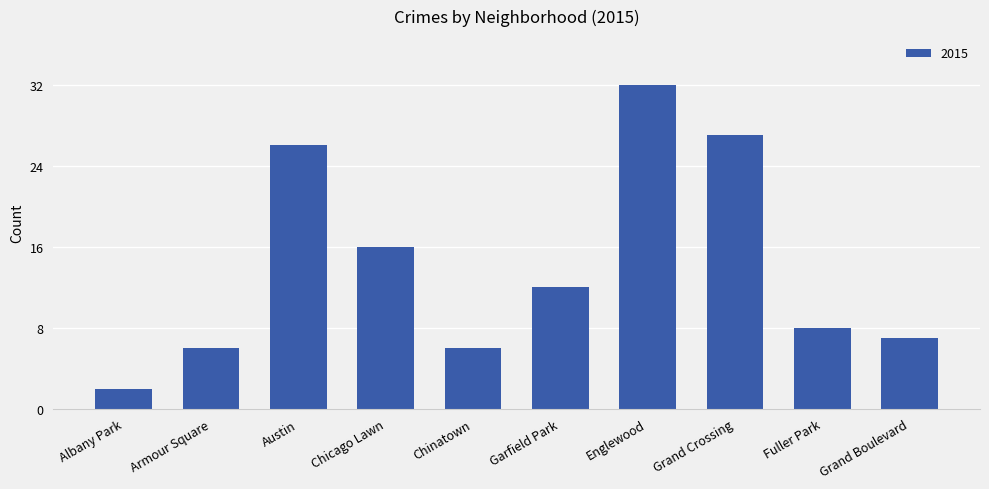

Count the number of data series in this chart.

1